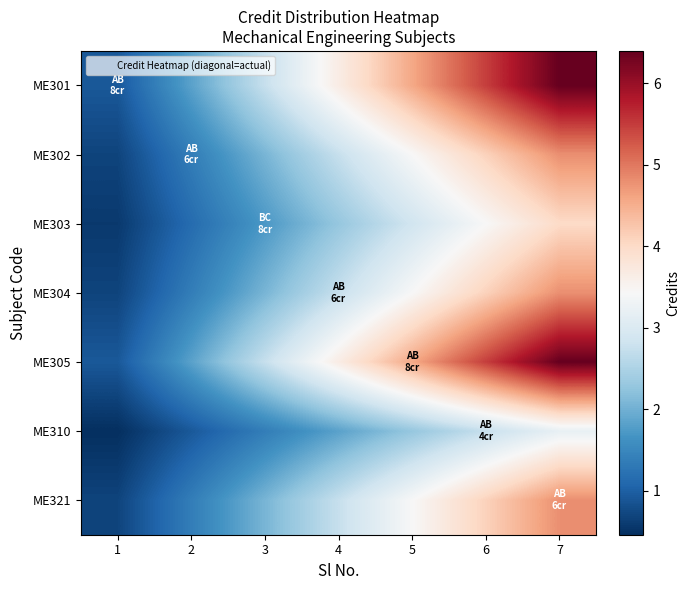

At which category is the sum across all series the highest?

7